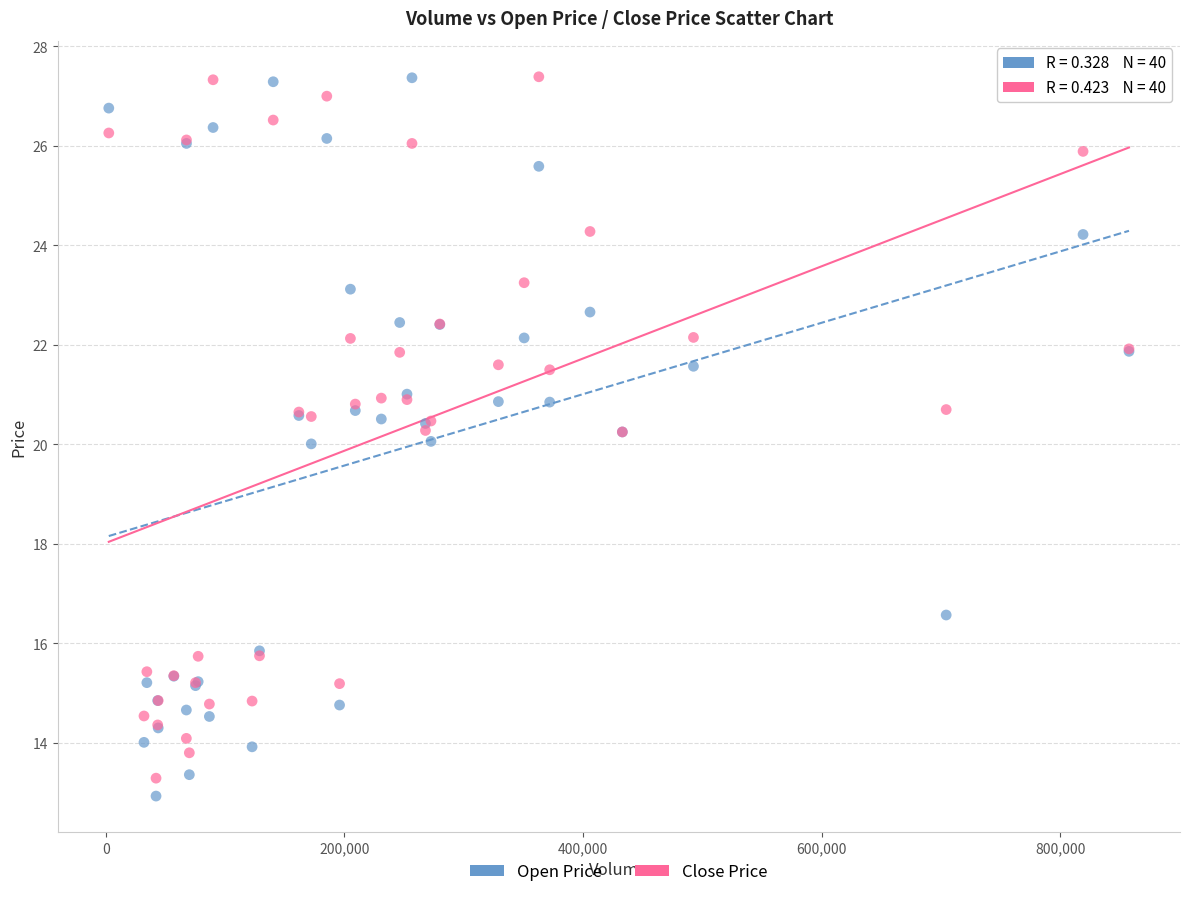

What are all the series names shown in the legend?

Open Price, Close Price